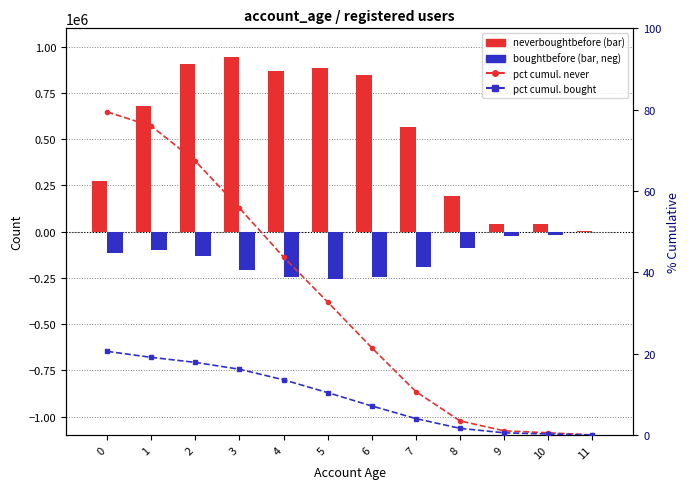

Rank the series by their maximum value, from lowest to highest.

boughtbefore, pct cumulative boughtbefore, pct cumulative neverboughtbefore, neverboughtbefore